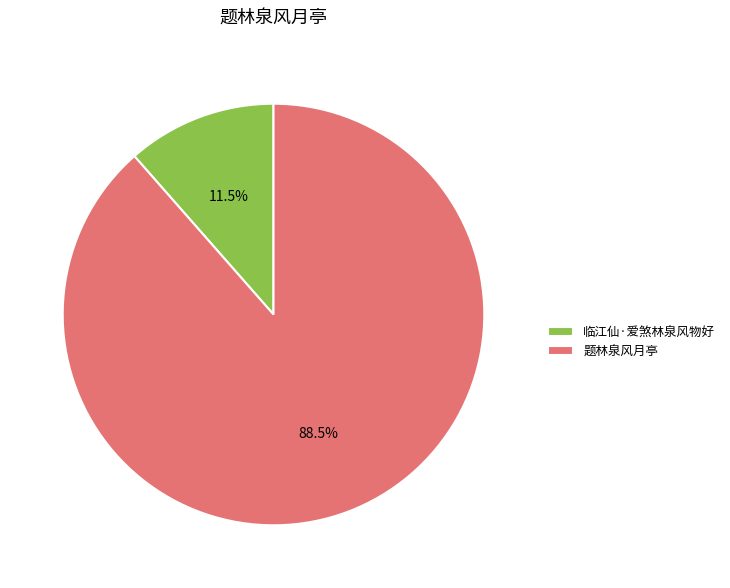

Is the sum of 题林泉风月亭 and 临江仙·爱煞林泉风物好 greater than half?

Yes